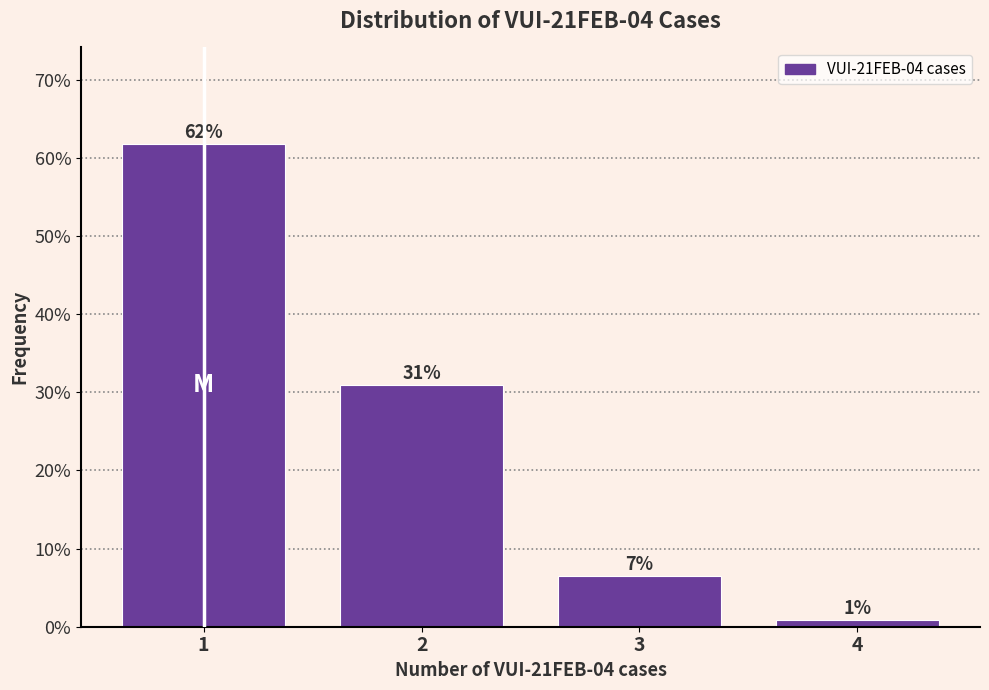

What is the difference between the maximum and minimum values?

61.0